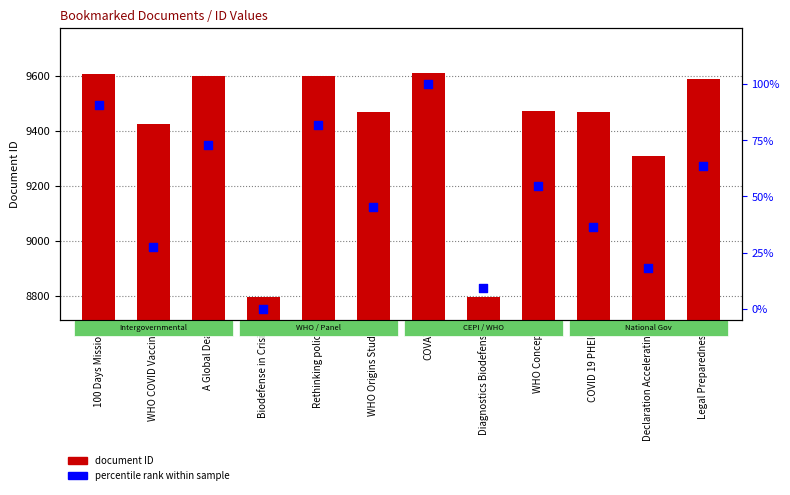

What is the total value across all series at COVID 19 PHEIC?

9506.4